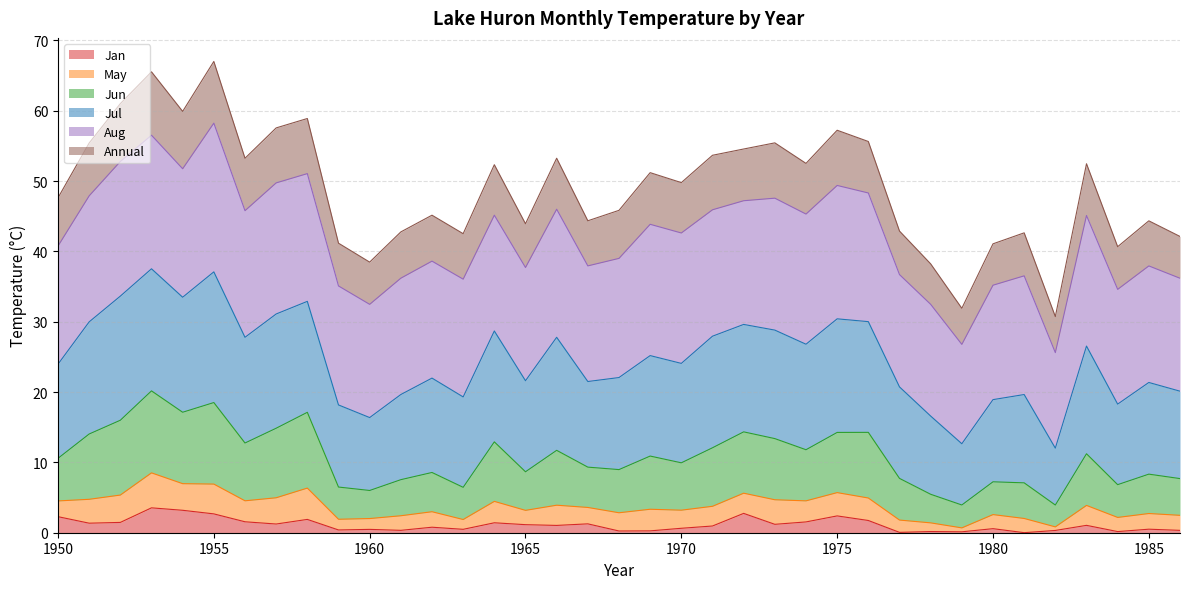

Is it true that Annual equals 34.9 at 1973?

False